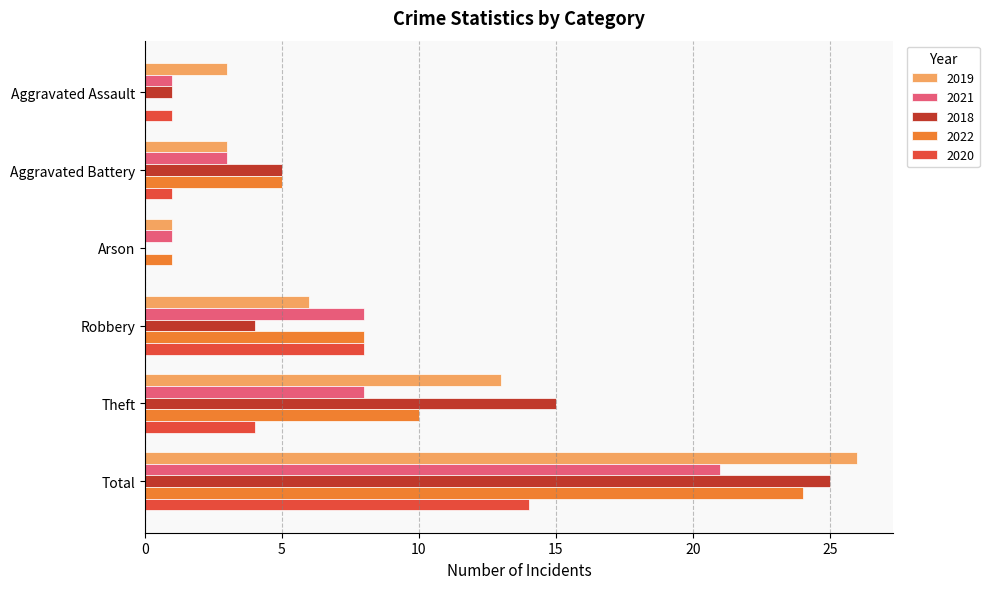

Is the value of 2019 at Arson greater than the value of 2018 at Robbery?

No